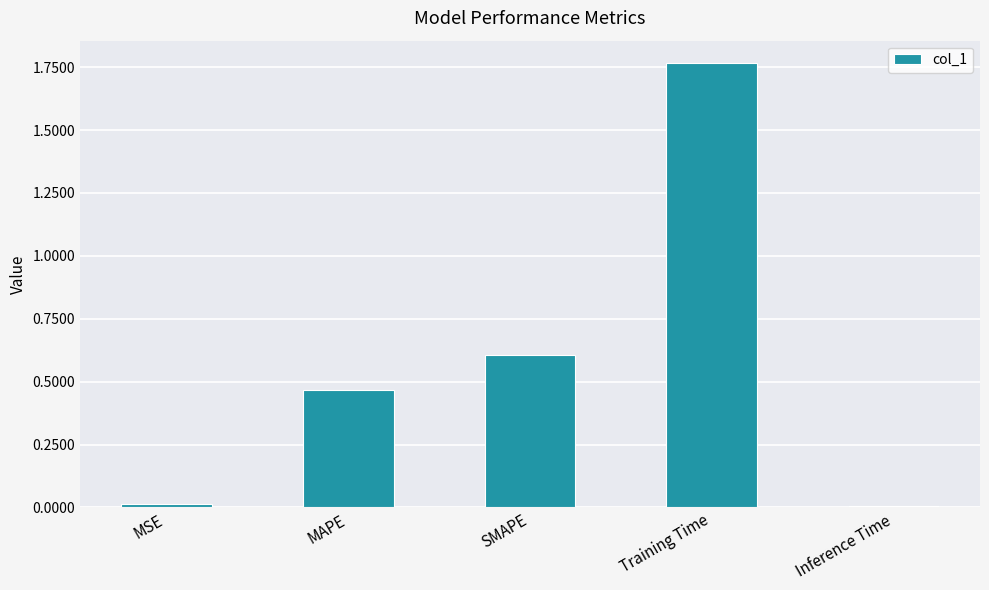

What is the change in value from MSE to MAPE?

+0.5